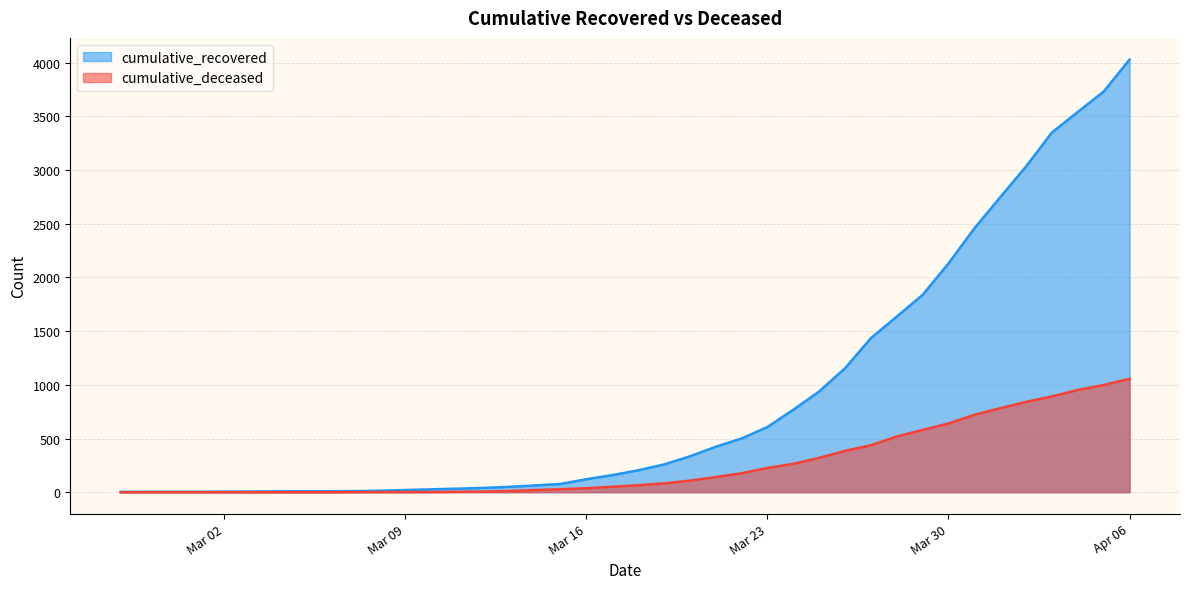

At which category is the sum across all series the highest?

Apr 06